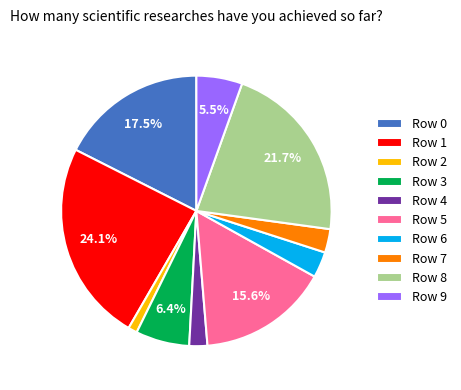

Count the number of slices in the pie.

10